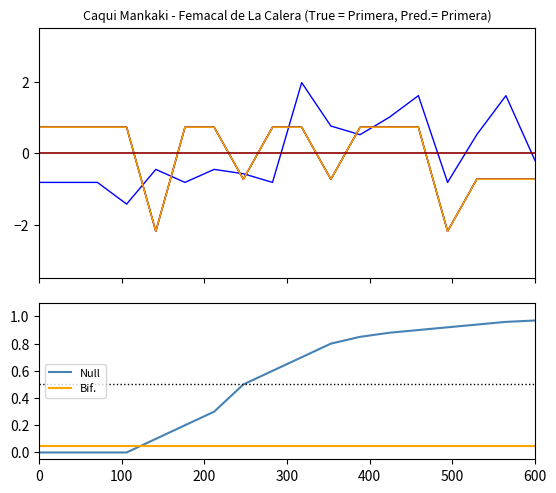

How many lines are shown in the chart?

5